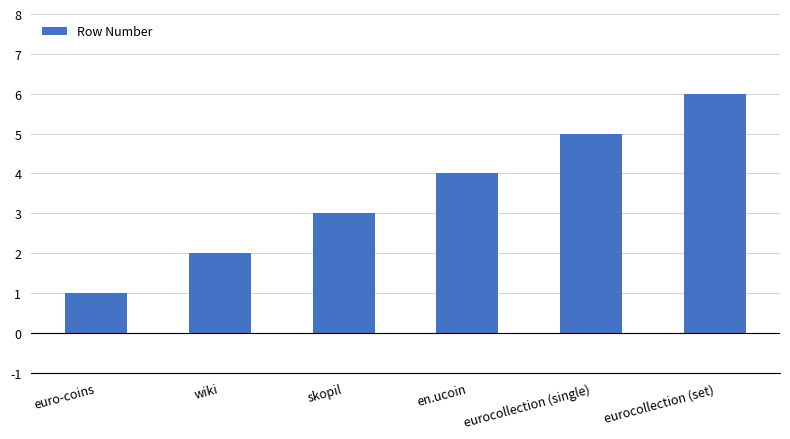

How many values are below 4?

3